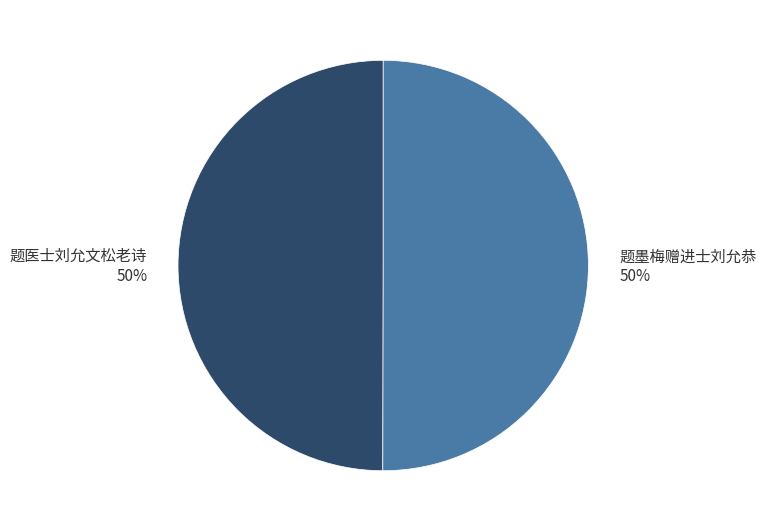

Approximately how many times larger is the value at 题墨梅赠进士刘允恭 compared to 题医士刘允文松老诗?

1.0